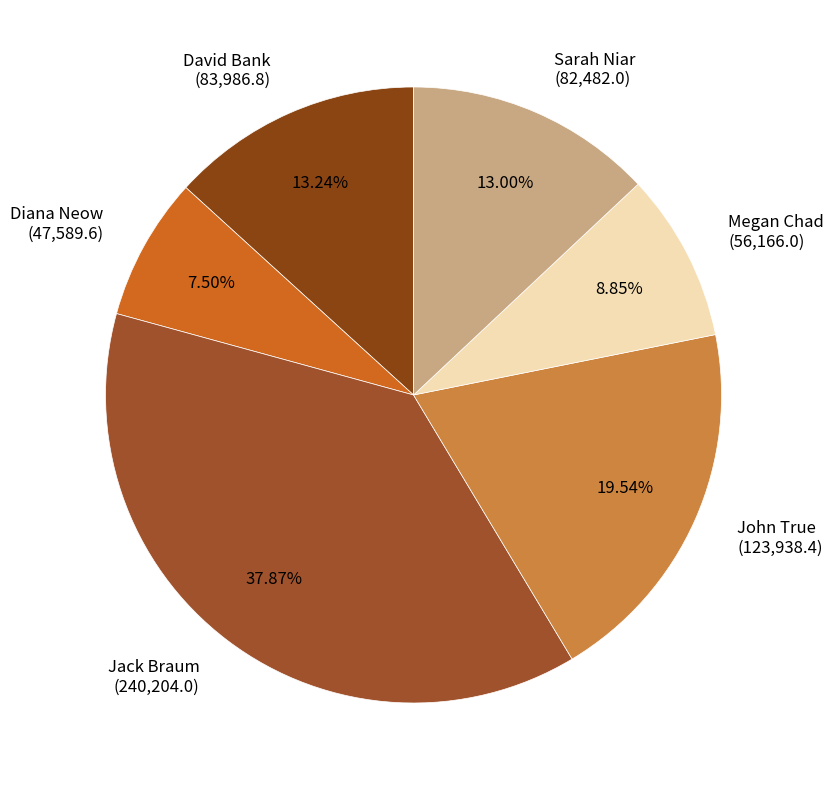

To the nearest percent, what percentage of the pie is David Bank?

13%